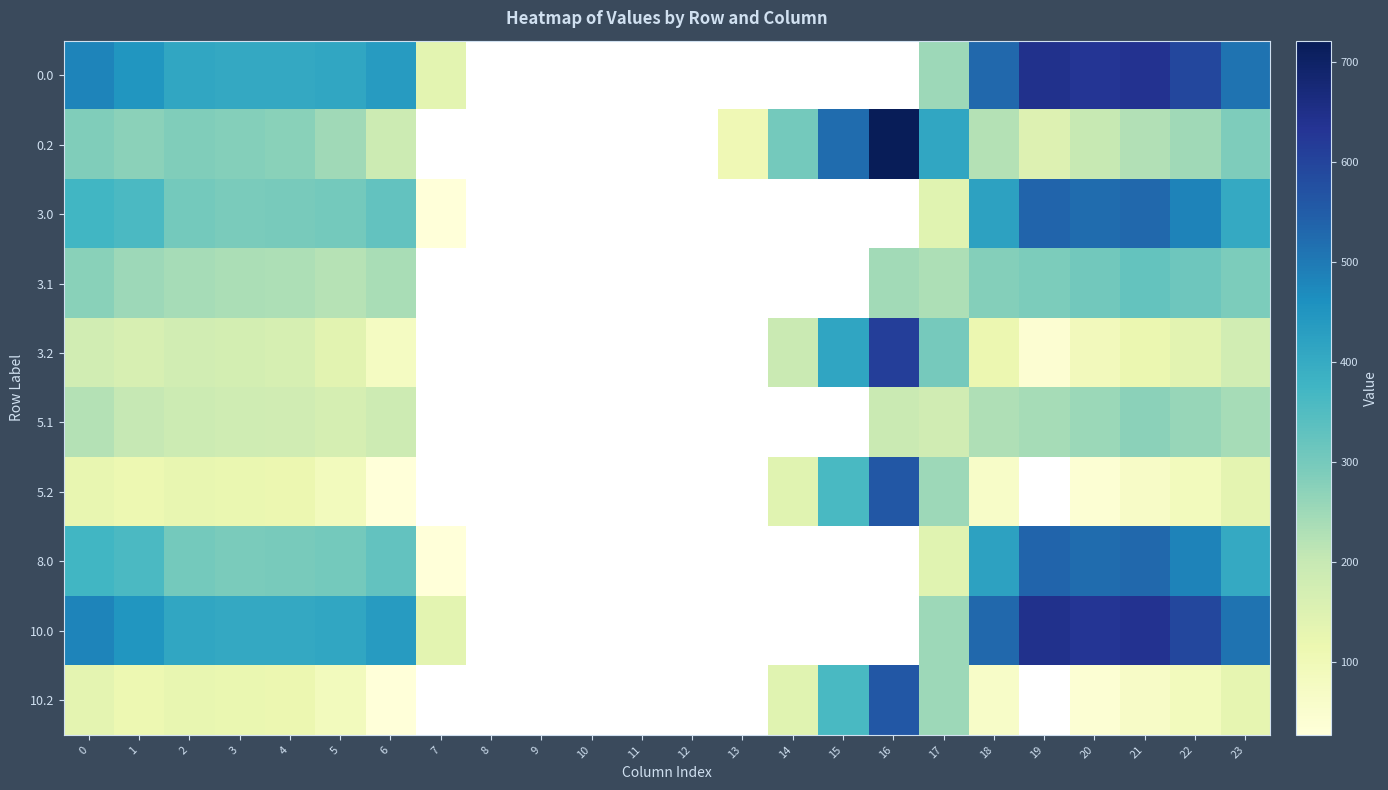

Rank the series by their maximum value, from lowest to highest.

5.1, 3.1, 3.0, 8.0, 5.2, 10.2, 3.2, 0.0, 10.0, 0.2